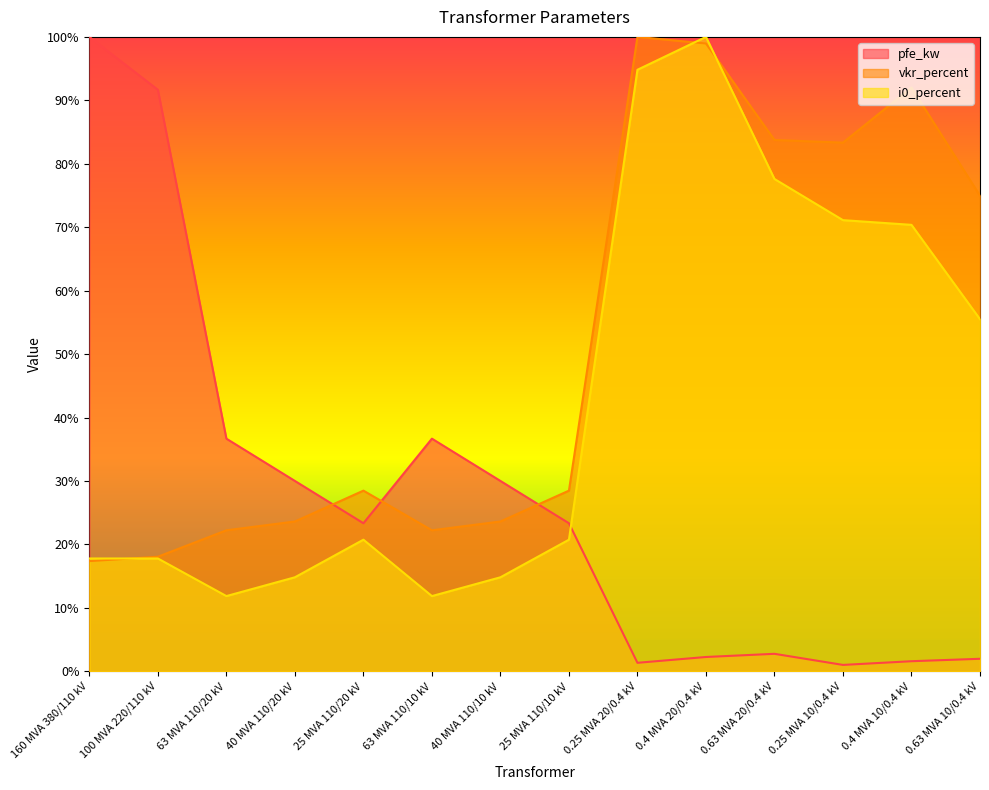

What is the minimum value shown in the chart?

1.0